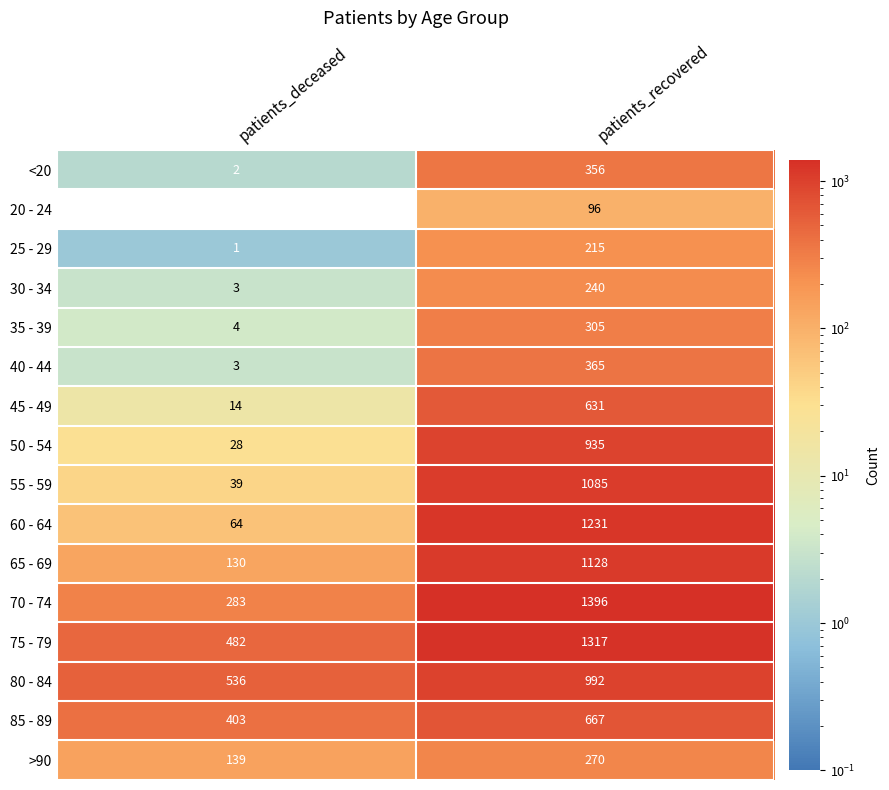

Where is 45 - 49 nearest to the value 322?

patients_deceased